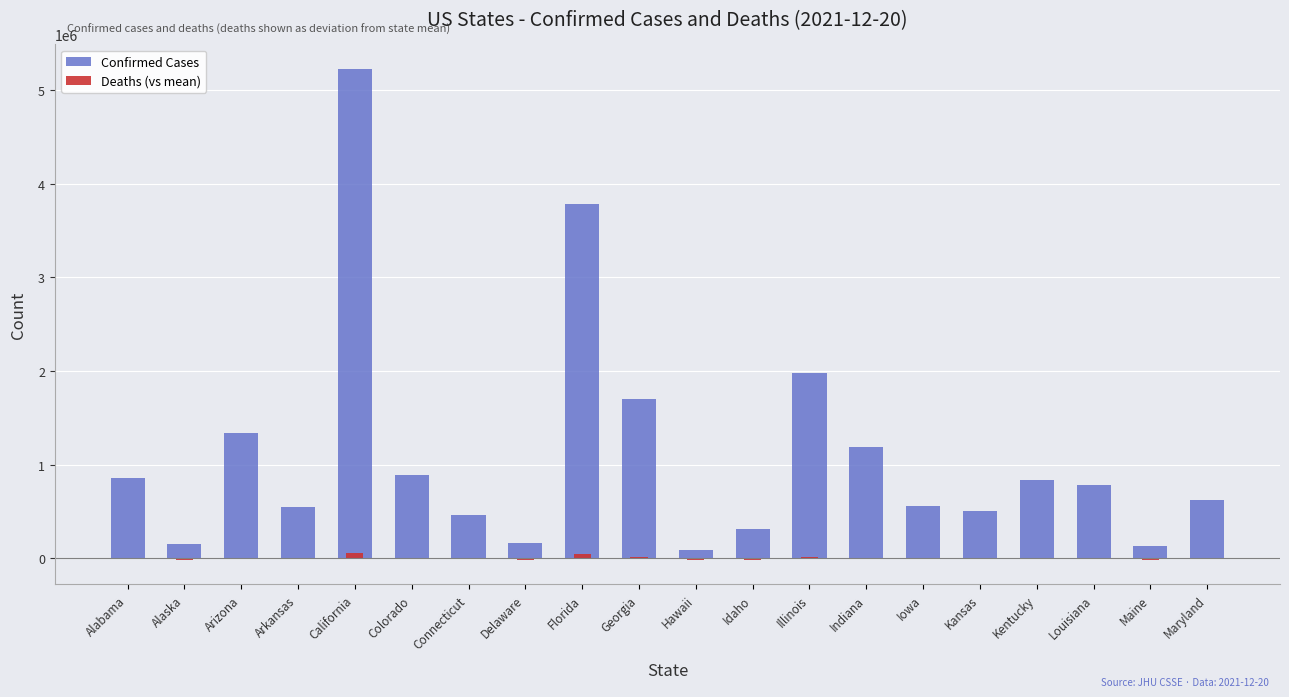

At which label is Confirmed Cases closest to 2658759?

Illinois